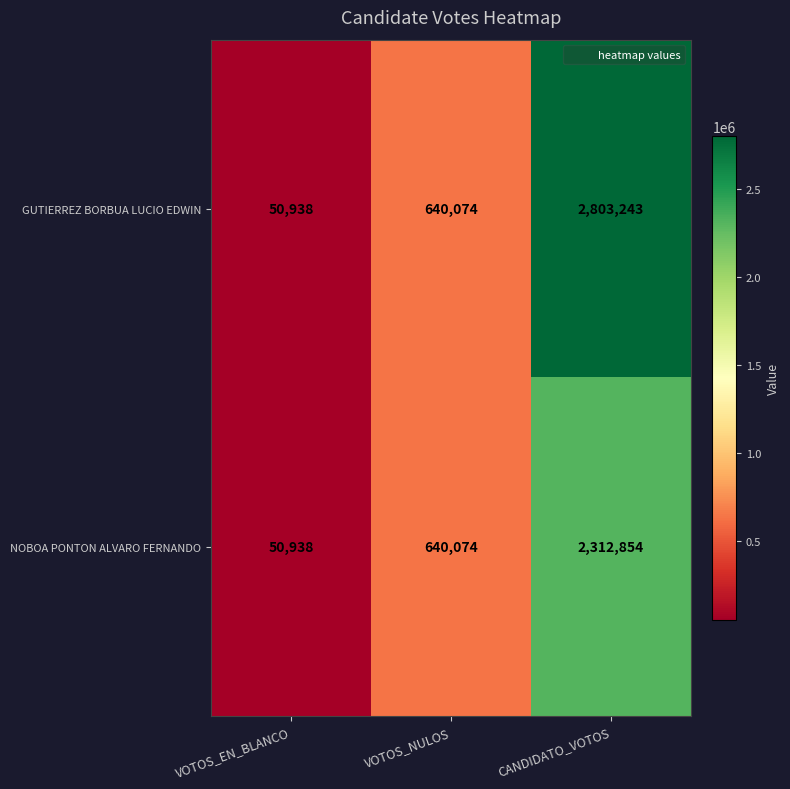

Between VOTOS_NULOS and CANDIDATO_VOTOS, which series saw the biggest shift?

GUTIERREZ BORBUA LUCIO EDWIN